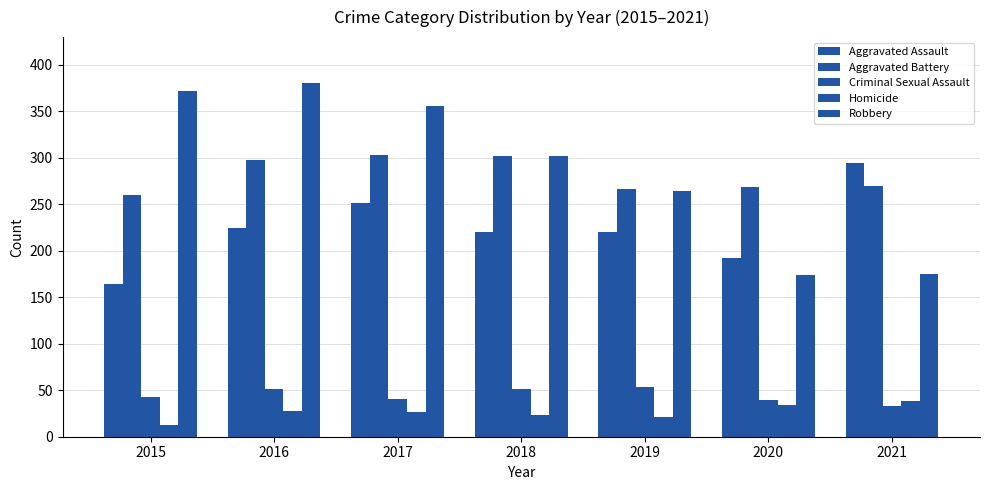

Reading right to left, transcribe all the data shown in this chart.

Aggravated Assault: 2021=295	2020=192	2019=220	2018=220	2017=251	2016=225	2015=164
Aggravated Battery: 2021=270	2020=269	2019=267	2018=302	2017=303	2016=298	2015=260
Criminal Sexual Assault: 2021=33	2020=39	2019=54	2018=51	2017=41	2016=51	2015=43
Homicide: 2021=38	2020=34	2019=21	2018=23	2017=27	2016=28	2015=13
Robbery: 2021=175	2020=174	2019=264	2018=302	2017=356	2016=381	2015=372